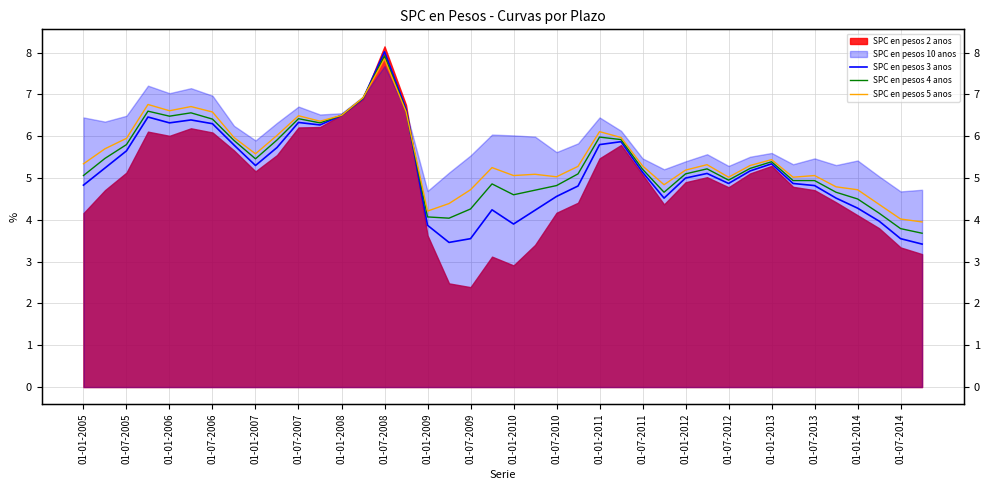

Is it true that SPC en pesos 3 anos equals 6.8 at 21?

False